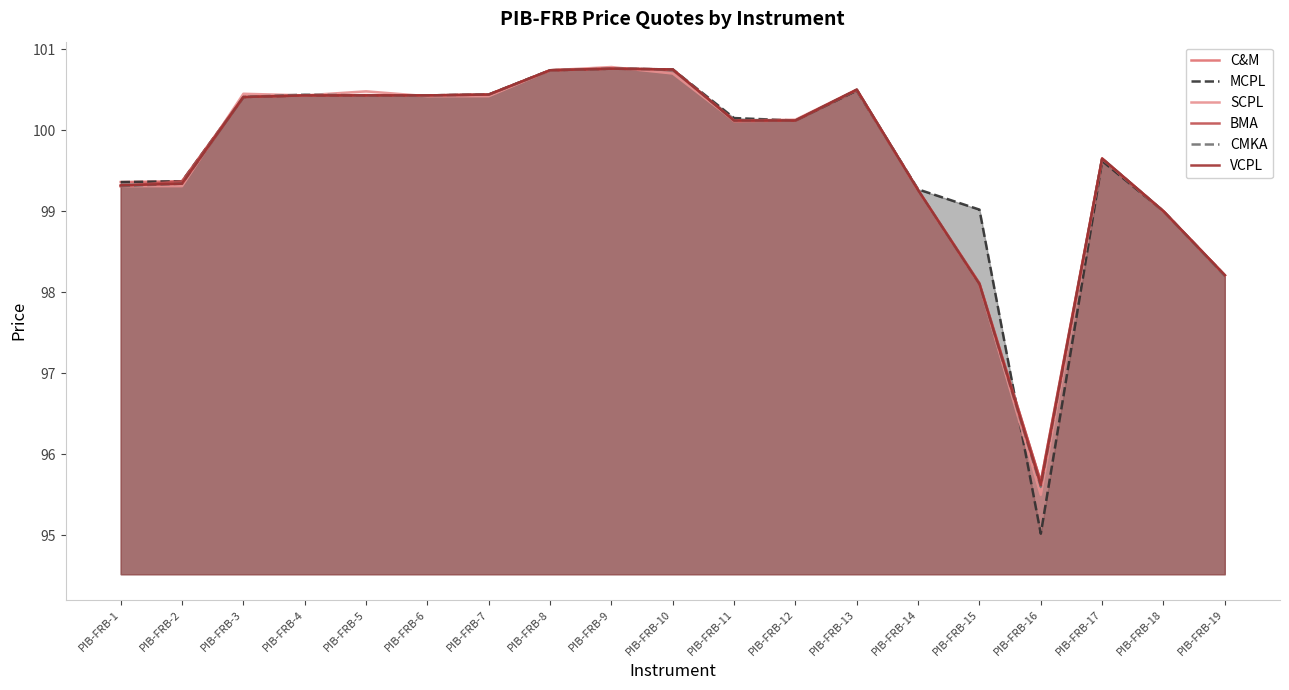

Reading left to right, what are all the values shown in this chart?

C&M: PIB-FRB-1=99.4	PIB-FRB-2=99.4	PIB-FRB-3=100.4	PIB-FRB-4=100.4	PIB-FRB-5=100.4	PIB-FRB-6=100.4	PIB-FRB-7=100.4	PIB-FRB-8=100.7	PIB-FRB-9=100.8	PIB-FRB-10=100.8	PIB-FRB-11=100.1	PIB-FRB-12=100.1	PIB-FRB-13=100.5	PIB-FRB-14=99.3	PIB-FRB-15=98.1	PIB-FRB-16=95.7	PIB-FRB-17=99.7	PIB-FRB-18=99.0	PIB-FRB-19=98.2
MCPL: PIB-FRB-1=99.4	PIB-FRB-2=99.4	PIB-FRB-3=100.4	PIB-FRB-4=100.4	PIB-FRB-5=100.4	PIB-FRB-6=100.4	PIB-FRB-7=100.4	PIB-FRB-8=100.7	PIB-FRB-9=100.8	PIB-FRB-10=100.8	PIB-FRB-11=100.2	PIB-FRB-12=100.1	PIB-FRB-13=100.5	PIB-FRB-14=99.3	PIB-FRB-15=99.0	PIB-FRB-16=95.0	PIB-FRB-17=99.6	PIB-FRB-18=99.0	PIB-FRB-19=98.2
SCPL: PIB-FRB-1=99.3	PIB-FRB-2=99.3	PIB-FRB-3=100.5	PIB-FRB-4=100.4	PIB-FRB-5=100.5	PIB-FRB-6=100.4	PIB-FRB-7=100.4	PIB-FRB-8=100.7	PIB-FRB-9=100.8	PIB-FRB-10=100.7	PIB-FRB-11=100.1	PIB-FRB-12=100.1	PIB-FRB-13=100.5	PIB-FRB-14=99.3	PIB-FRB-15=98.1	PIB-FRB-16=95.5	PIB-FRB-17=99.7	PIB-FRB-18=99.0	PIB-FRB-19=98.2
BMA: PIB-FRB-1=99.3	PIB-FRB-2=99.4	PIB-FRB-3=100.4	PIB-FRB-4=100.4	PIB-FRB-5=100.4	PIB-FRB-6=100.4	PIB-FRB-7=100.4	PIB-FRB-8=100.7	PIB-FRB-9=100.8	PIB-FRB-10=100.8	PIB-FRB-11=100.1	PIB-FRB-12=100.1	PIB-FRB-13=100.5	PIB-FRB-14=99.3	PIB-FRB-15=98.1	PIB-FRB-16=95.7	PIB-FRB-17=99.7	PIB-FRB-18=99.0	PIB-FRB-19=98.2
CMKA: PIB-FRB-1=99.3	PIB-FRB-2=99.3	PIB-FRB-3=100.4	PIB-FRB-4=100.4	PIB-FRB-5=100.4	PIB-FRB-6=100.4	PIB-FRB-7=100.4	PIB-FRB-8=100.7	PIB-FRB-9=100.8	PIB-FRB-10=100.8	PIB-FRB-11=100.1	PIB-FRB-12=100.1	PIB-FRB-13=100.5	PIB-FRB-14=99.3	PIB-FRB-15=98.1	PIB-FRB-16=95.6	PIB-FRB-17=99.7	PIB-FRB-18=99.0	PIB-FRB-19=98.2
VCPL: PIB-FRB-1=99.3	PIB-FRB-2=99.3	PIB-FRB-3=100.4	PIB-FRB-4=100.4	PIB-FRB-5=100.4	PIB-FRB-6=100.4	PIB-FRB-7=100.4	PIB-FRB-8=100.7	PIB-FRB-9=100.8	PIB-FRB-10=100.8	PIB-FRB-11=100.1	PIB-FRB-12=100.1	PIB-FRB-13=100.5	PIB-FRB-14=99.3	PIB-FRB-15=98.1	PIB-FRB-16=95.6	PIB-FRB-17=99.7	PIB-FRB-18=99.0	PIB-FRB-19=98.2